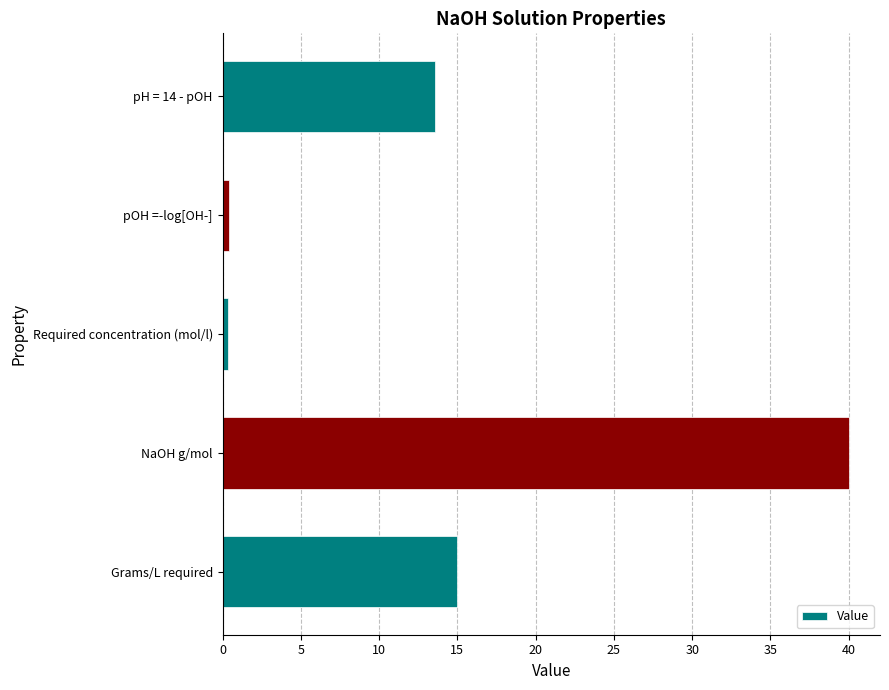

Reading bottom to top, transcribe all the data shown in this chart.

Grams/L required=15.0	NaOH g/mol=40.0	Required concentration (mol/l)=0.4	pOH =-log[OH-]=0.4	pH = 14 - pOH=13.6